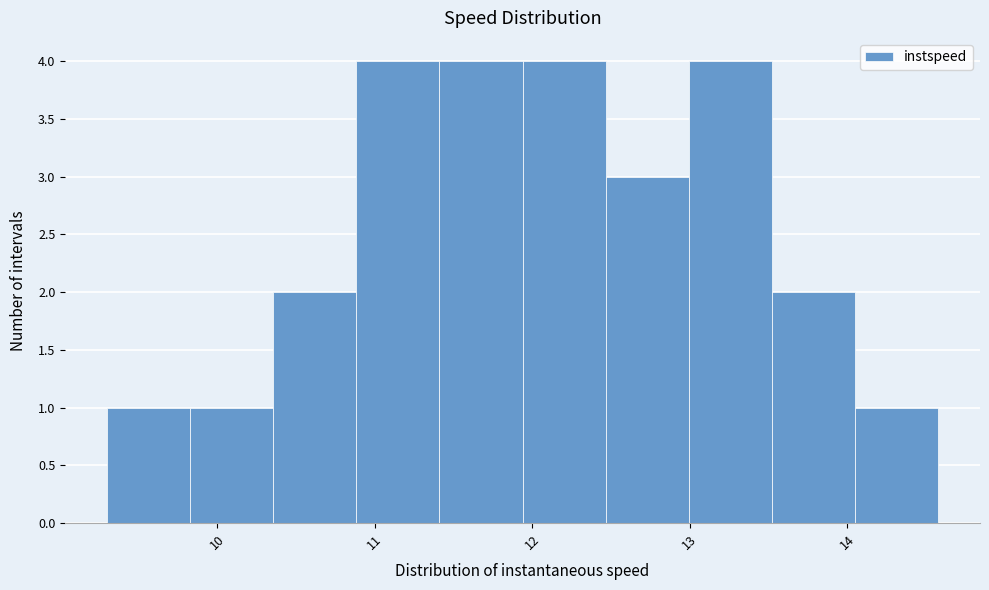

Reading left to right, transcribe this chart: for each bar, give the range it covers on the x-axis and its height. Neither the bar edges nor the heights are printed on the chart, so give them approximately, as read against the axes.

9.3 to 9.8: 1
9.8 to 10.4: 1
10.4 to 10.9: 2
10.9 to 11.4: 4
11.4 to 11.9: 4
11.9 to 12.5: 4
12.5 to 13.0: 3
13.0 to 13.5: 4
13.5 to 14.1: 2
14.1 to 14.6: 1